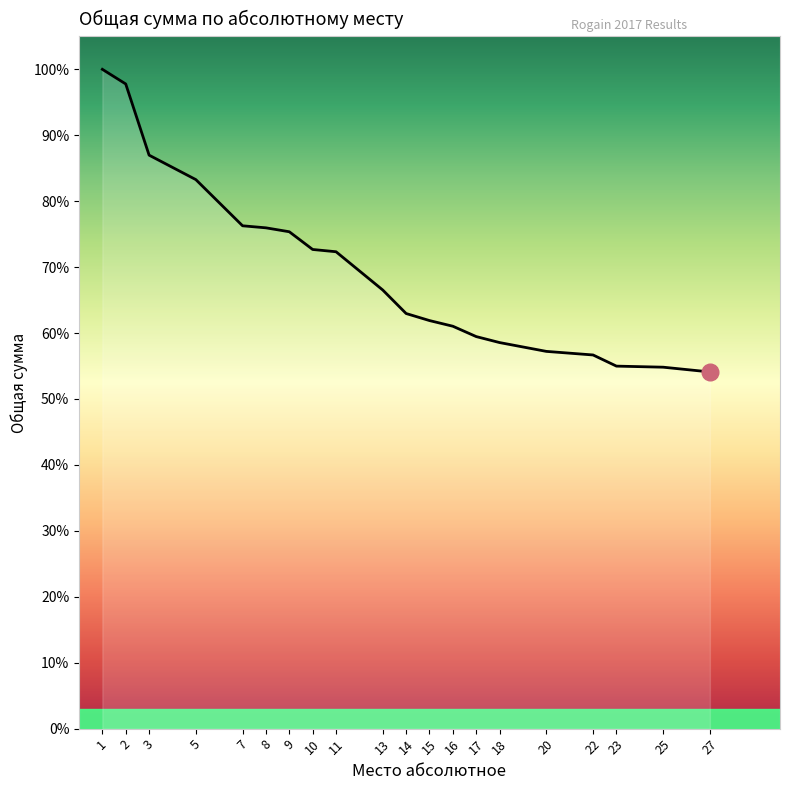

What is the change in value from 3 to 15?

-25.1